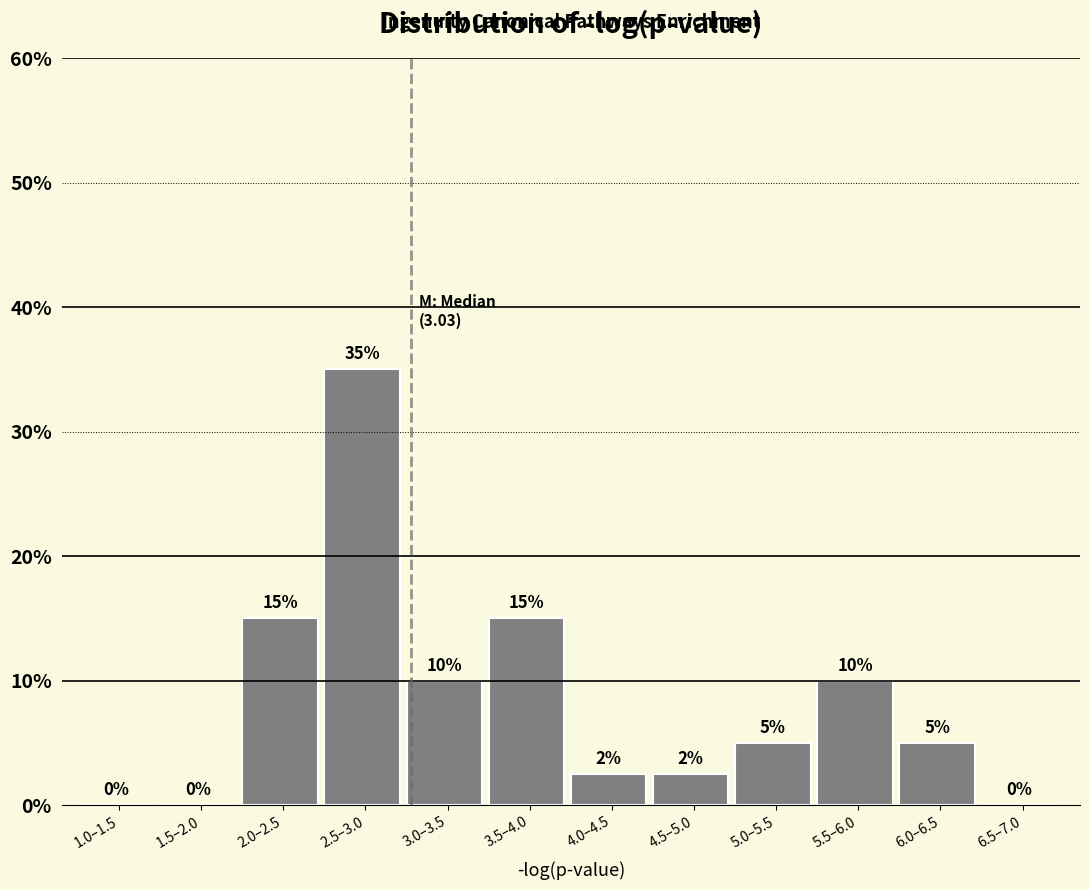

Where does the data first go above 5?

2.0–2.5